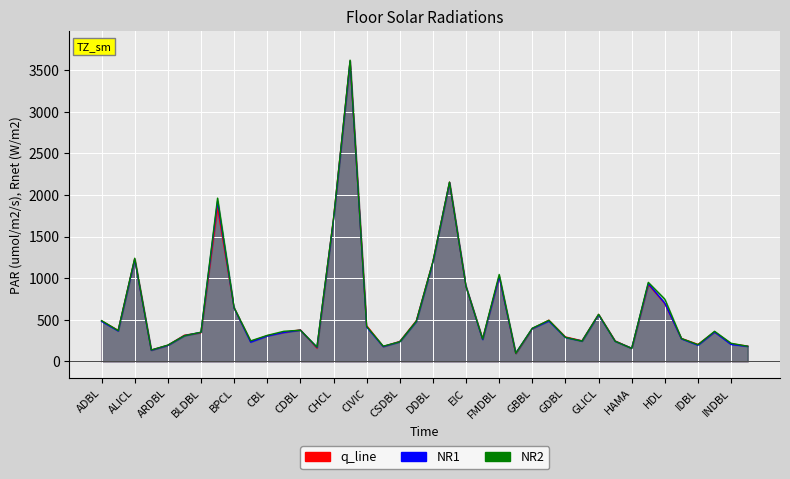

How many data points does each series have?

40